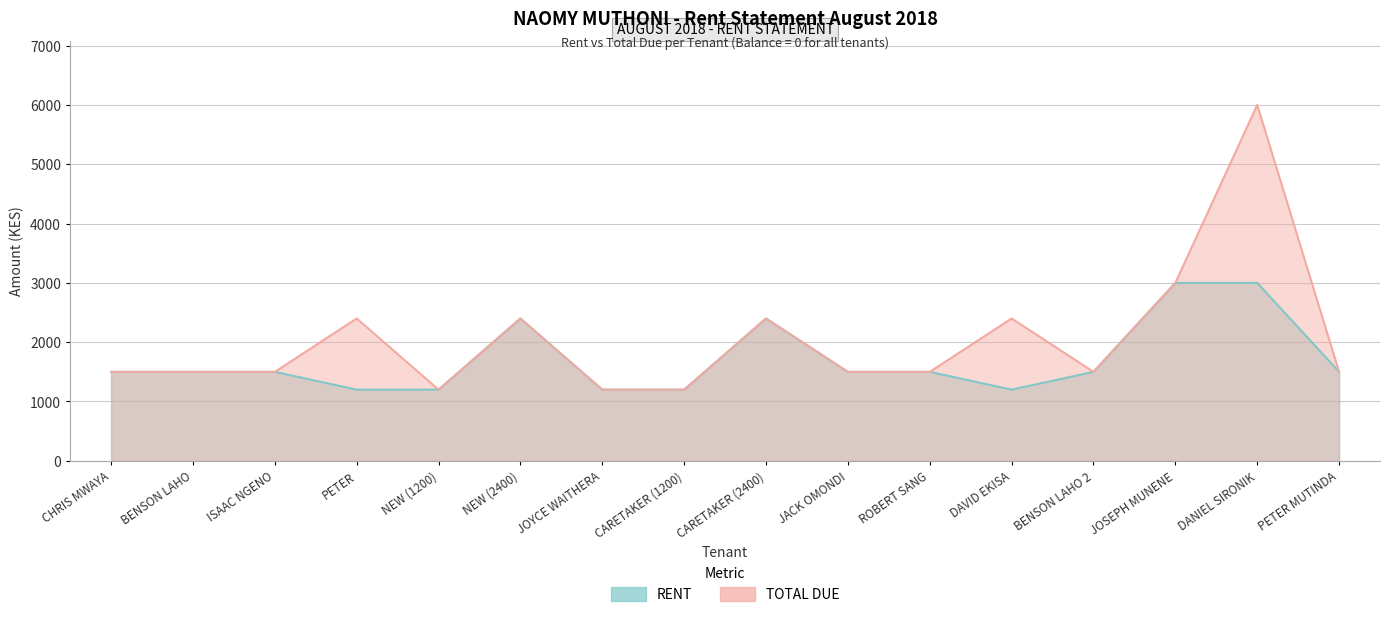

Between JOYCE WAITHERA and CARETAKER (1200), which is larger?

JOYCE WAITHERA